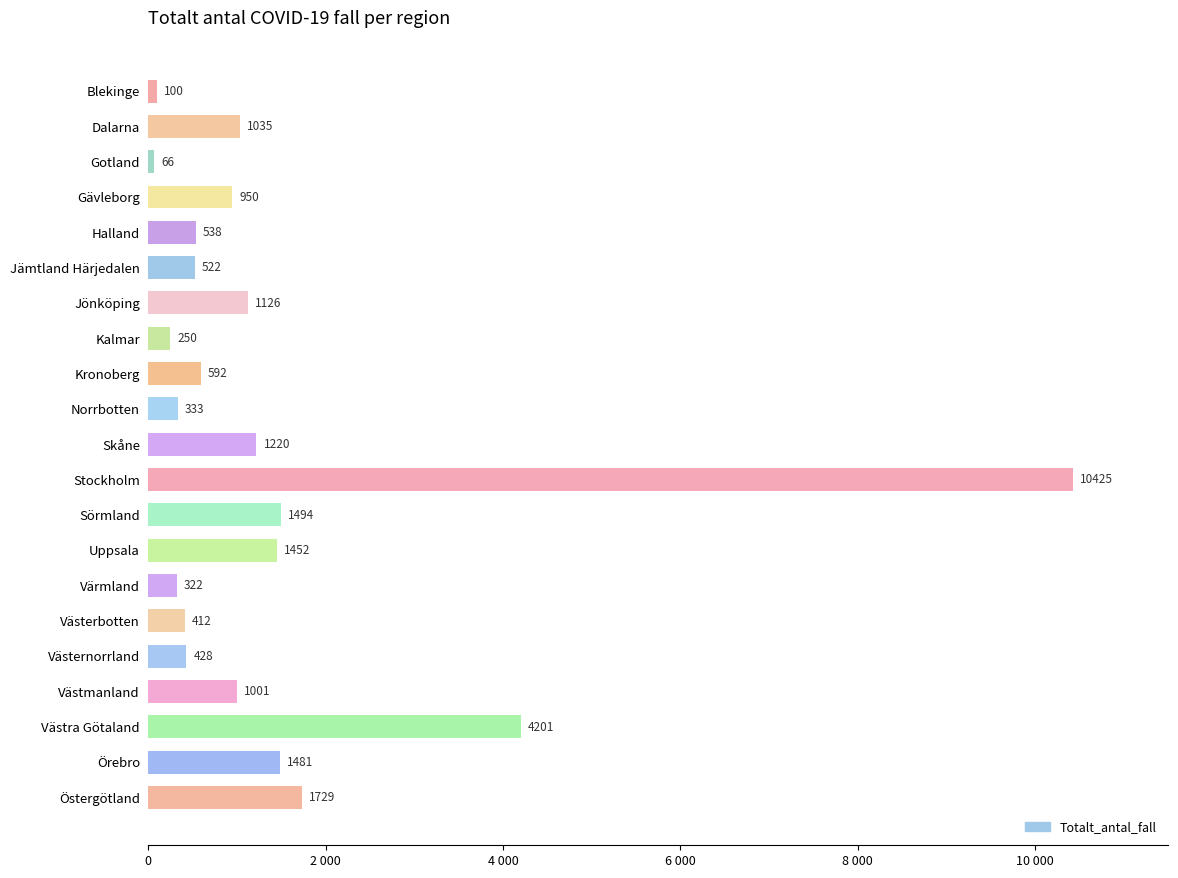

Are the bars horizontal?

Yes